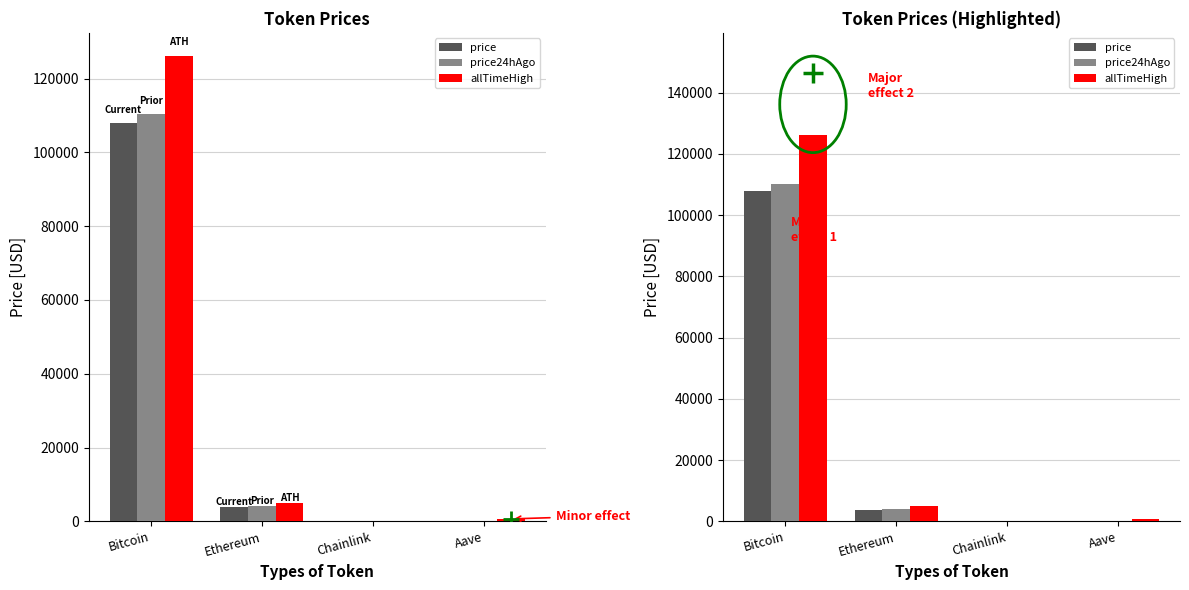

What position from the left is Ethereum?

2